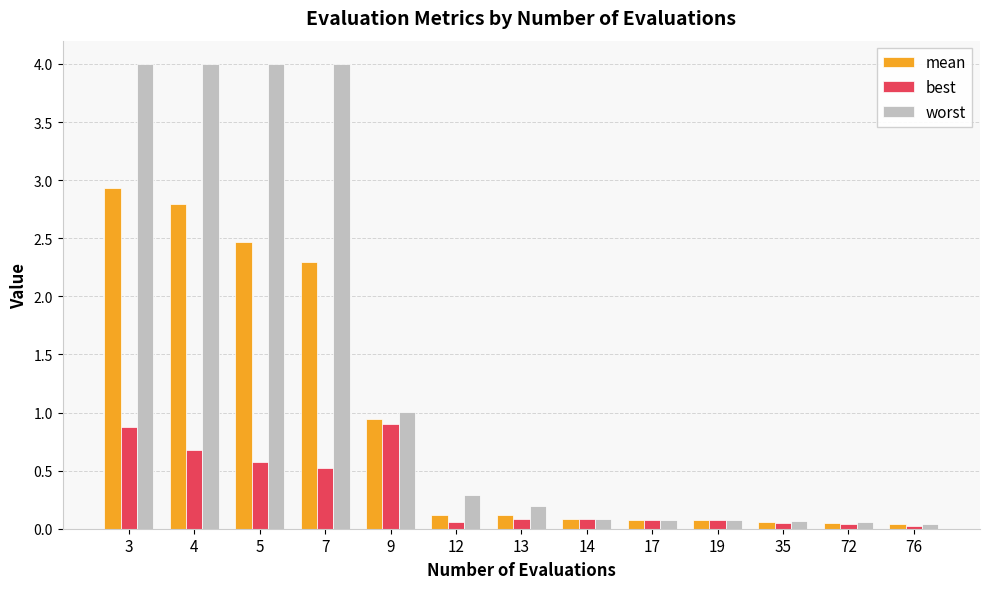

Rank the series by their average value, from lowest to highest.

best, mean, worst